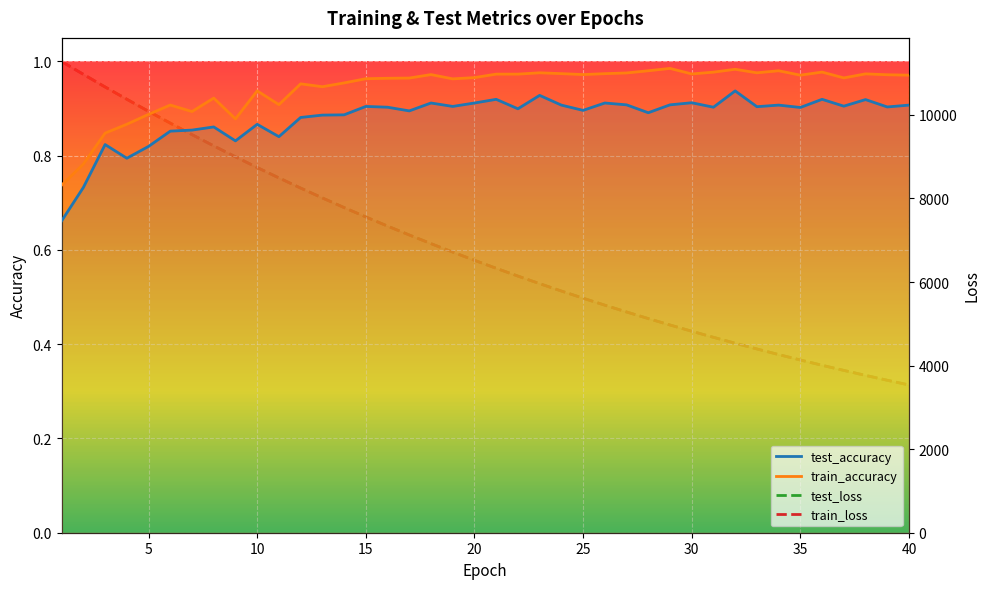

List the labels in order of test_loss value, largest first.

1, 2, 3, 4, 5, 6, 7, 8, 9, 10, 11, 12, 13, 14, 15, 16, 17, 18, 19, 20, 21, 22, 23, 24, 25, 26, 27, 28, 29, 30, 31, 32, 33, 34, 35, 36, 37, 38, 39, 40